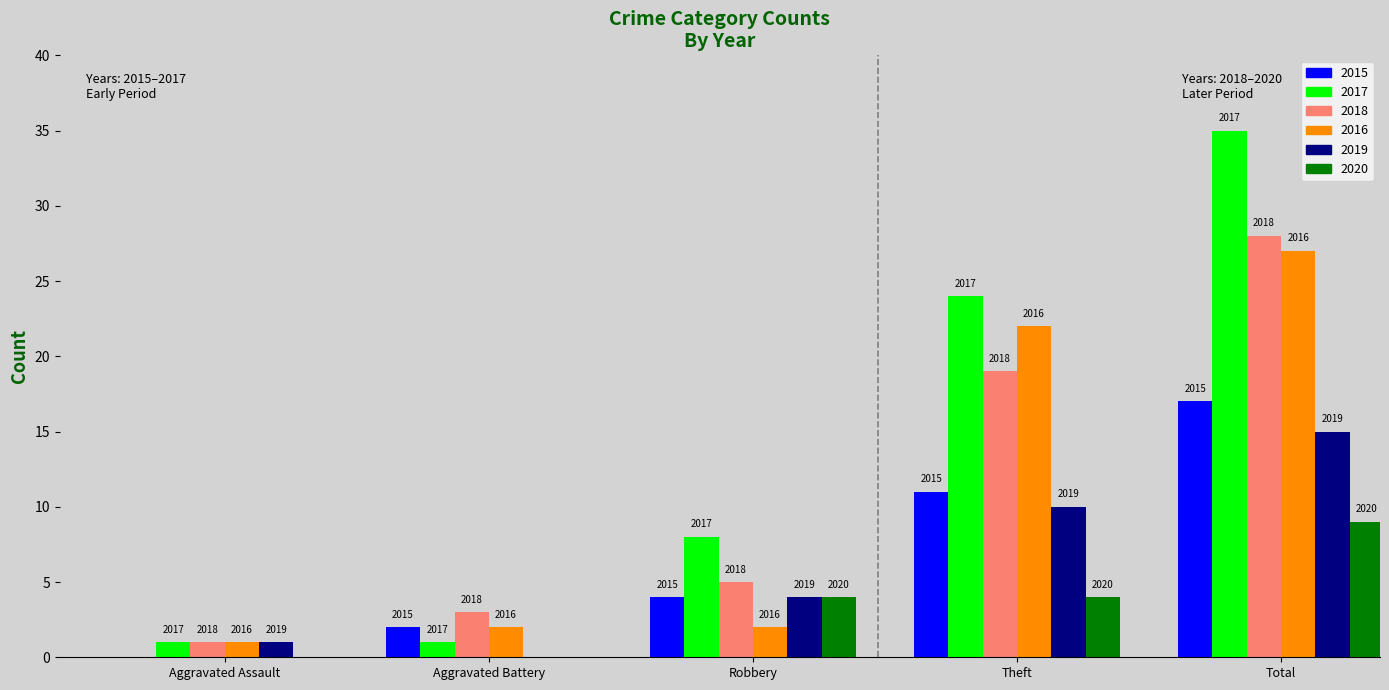

Between Aggravated Assault and Theft, which is larger?

Theft